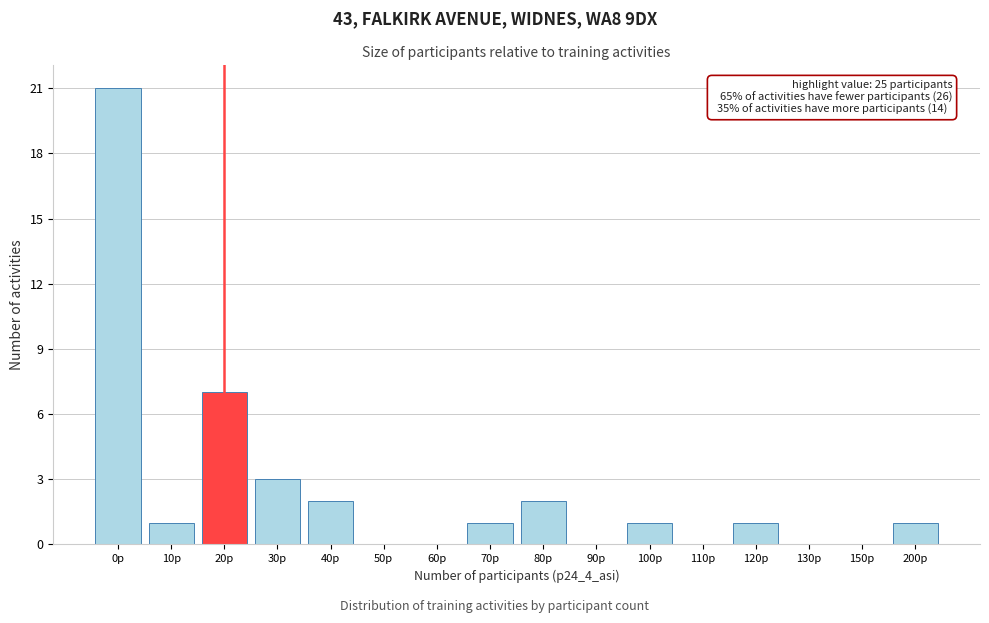

Reading left to right, list all the values displayed in this chart.

0p=21	10p=1	20p=7	30p=3	40p=2	50p=0	60p=0	70p=1	80p=2	90p=0	100p=1	110p=0	120p=1	130p=0	150p=0	200p=1